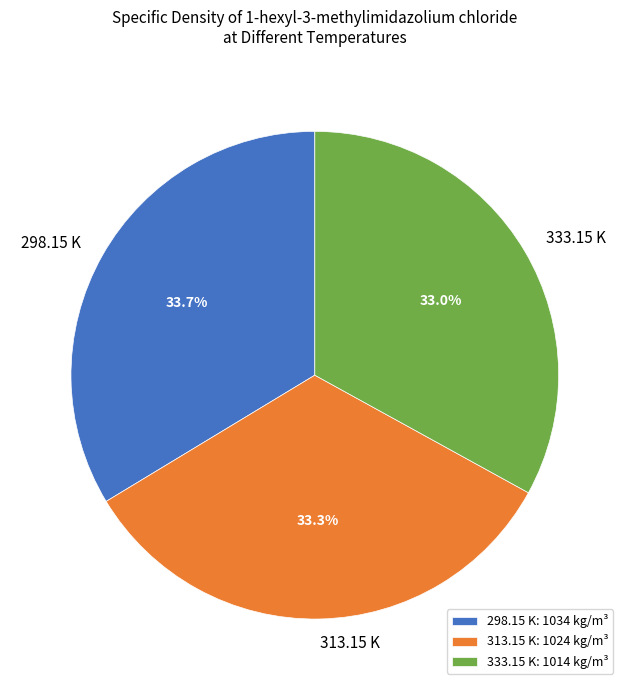

Between 298.15 K: 1034 kg/m³ and 333.15 K: 1014 kg/m³, which is larger?

298.15 K: 1034 kg/m³